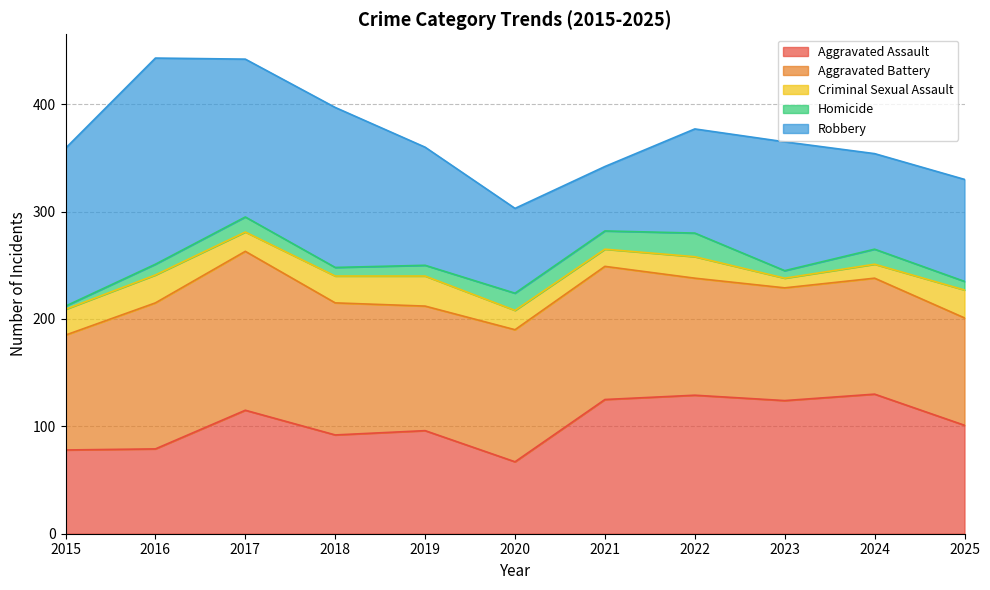

How many interior local valleys does the Robbery series have?

3